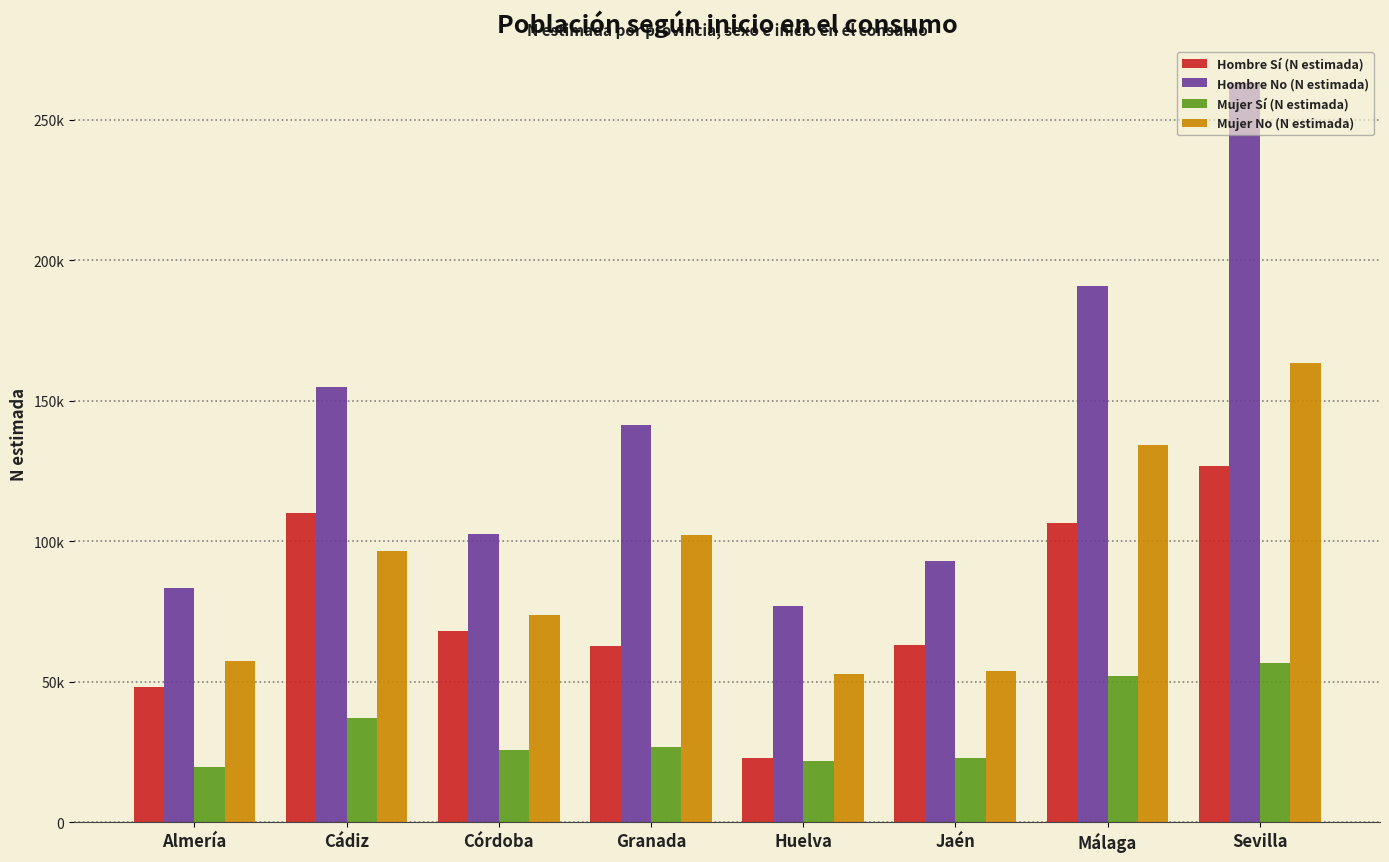

Reading left to right, extract all data points from this chart.

Hombre Sí (N estimada): 48279	110115	68048	62629	22904	63115	106518	126652
Hombre No (N estimada): 83499	155056	102537	141304	76980	93024	190808	263248
Mujer Sí (N estimada): 19534	37085	25785	26600	21620	22943	51930	56520
Mujer No (N estimada): 57490	96581	73668	102192	52917	53935	134451	163529